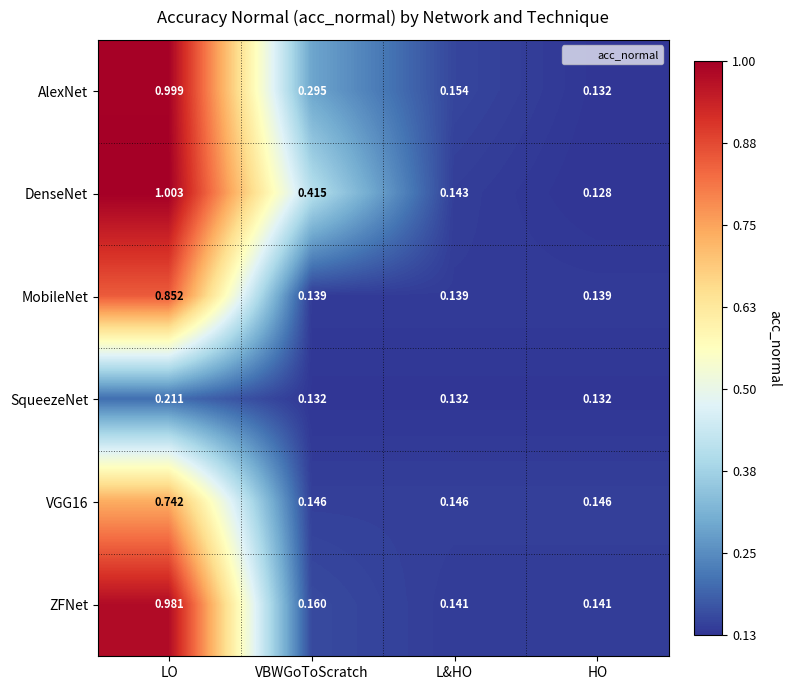

Between VBWGoToScratch and HO, which series saw the biggest shift?

DenseNet